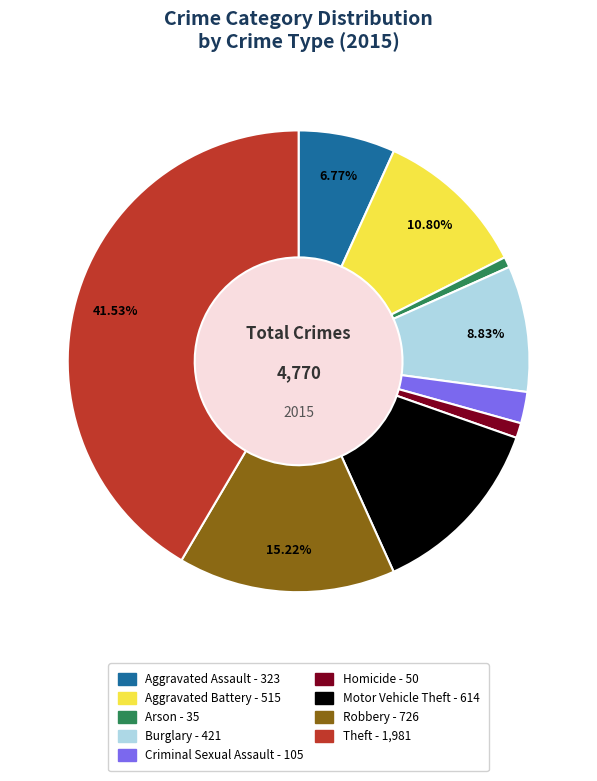

Which category has the biggest portion of the pie?

Theft